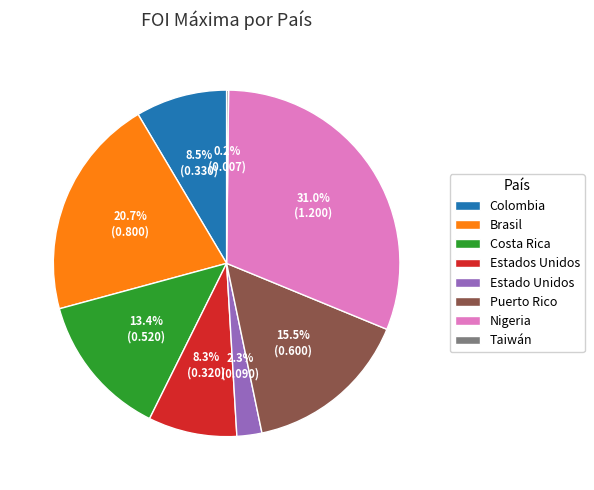

Which slice is the largest?

Nigeria